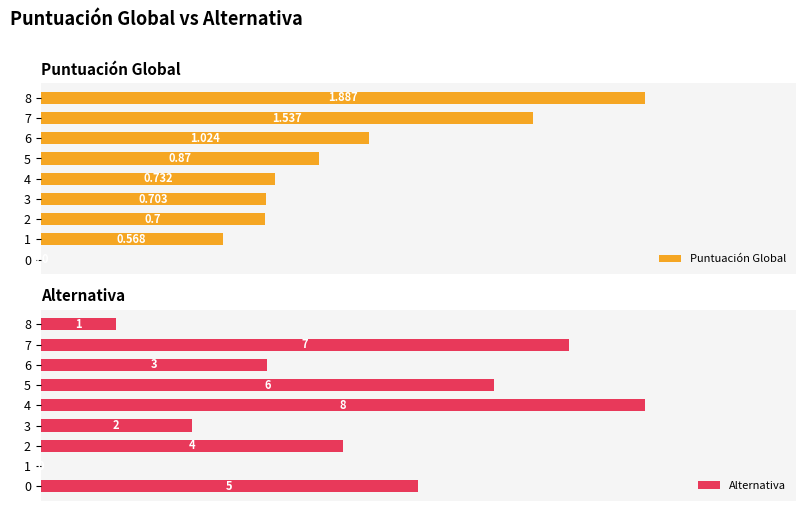

What is the value of the Alternativa bar at the 9th from the left?

1.0